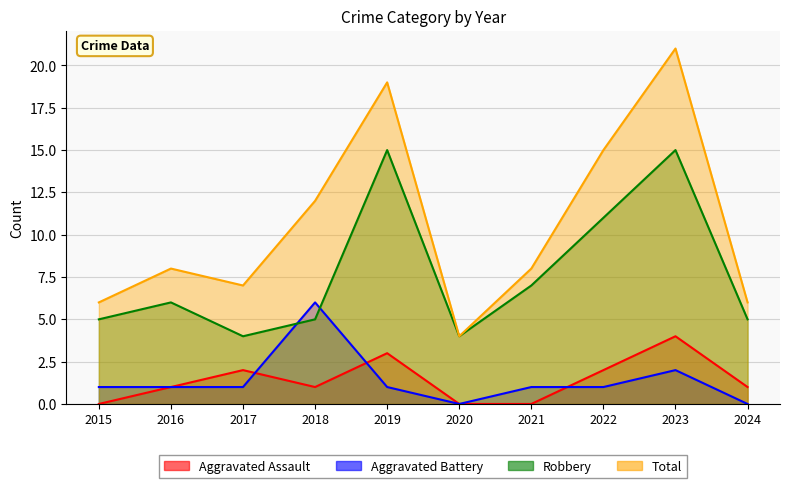

Reading right to left, list all the values displayed in this chart.

Aggravated Assault: 2024=1	2023=4	2022=2	2021=0	2020=0	2019=3	2018=1	2017=2	2016=1	2015=0
Aggravated Battery: 2024=0	2023=2	2022=1	2021=1	2020=0	2019=1	2018=6	2017=1	2016=1	2015=1
Robbery: 2024=5	2023=15	2022=11	2021=7	2020=4	2019=15	2018=5	2017=4	2016=6	2015=5
Total: 2024=6	2023=21	2022=15	2021=8	2020=4	2019=19	2018=12	2017=7	2016=8	2015=6